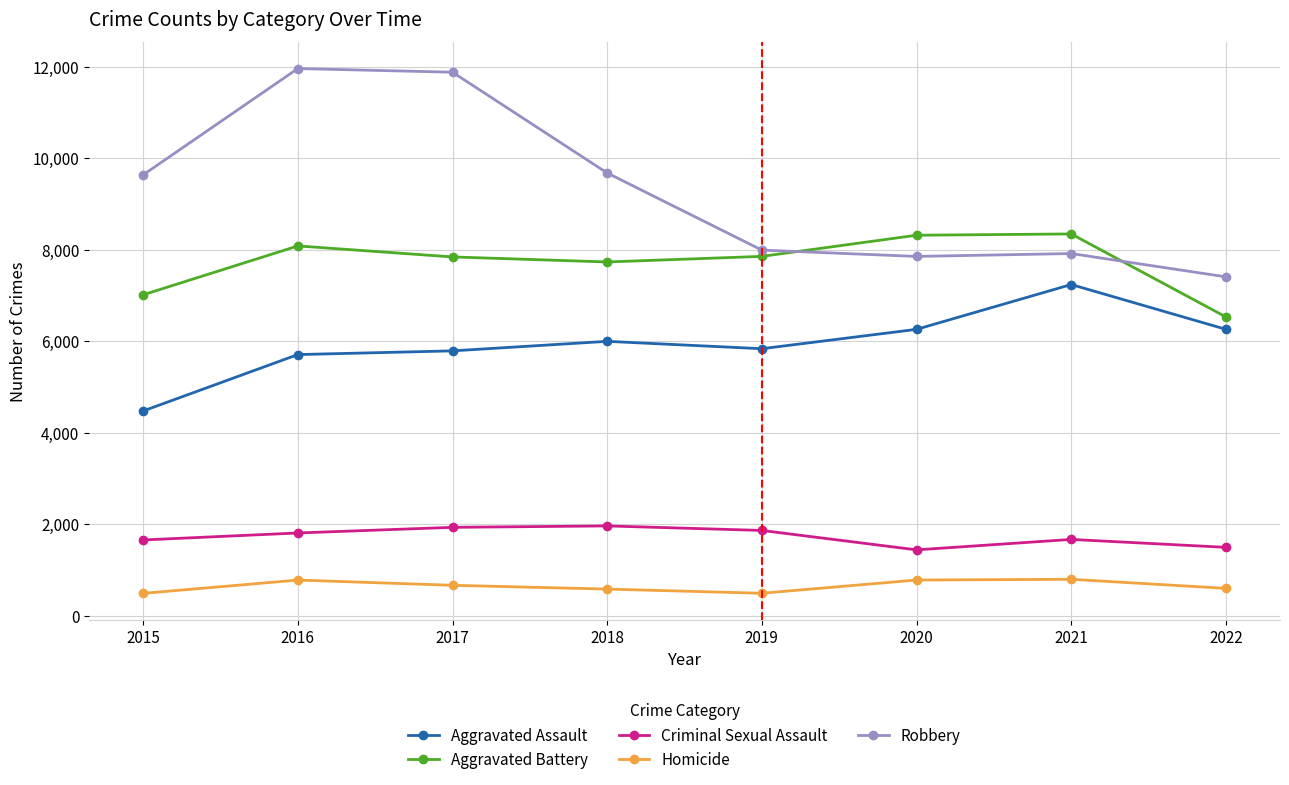

List the series in order of their peak value, highest first.

Robbery, Aggravated Battery, Aggravated Assault, Criminal Sexual Assault, Homicide